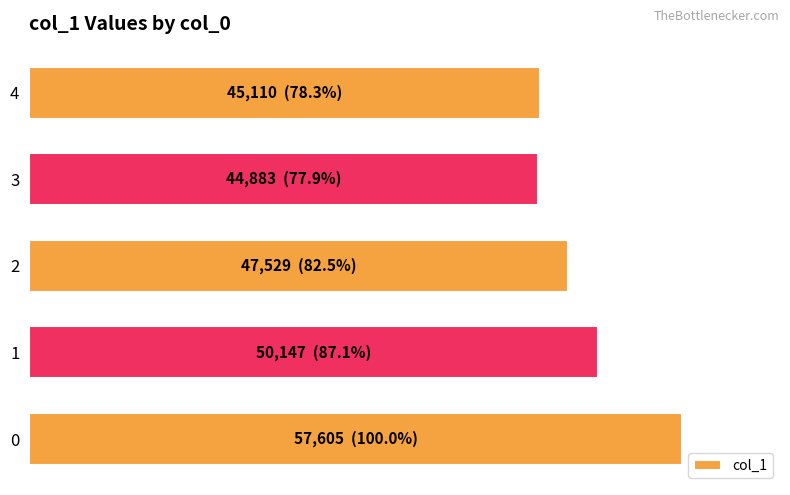

What is the average value?

49055